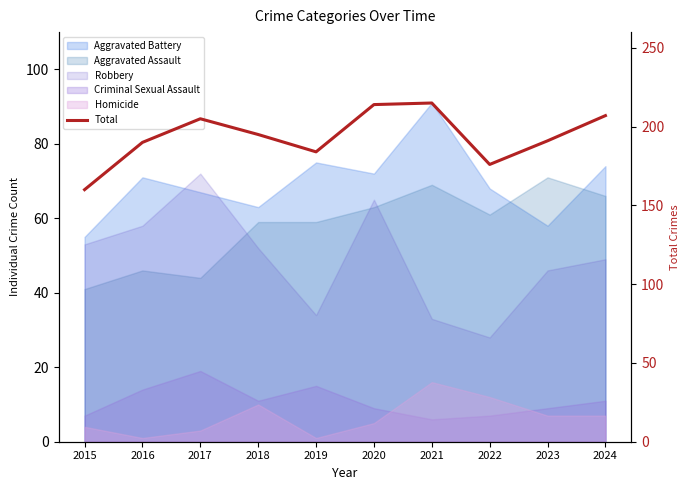

Reading right to left, list all the values displayed in this chart.

2024=207	2023=191	2022=176	2021=215	2020=214	2019=184	2018=195	2017=205	2016=190	2015=160